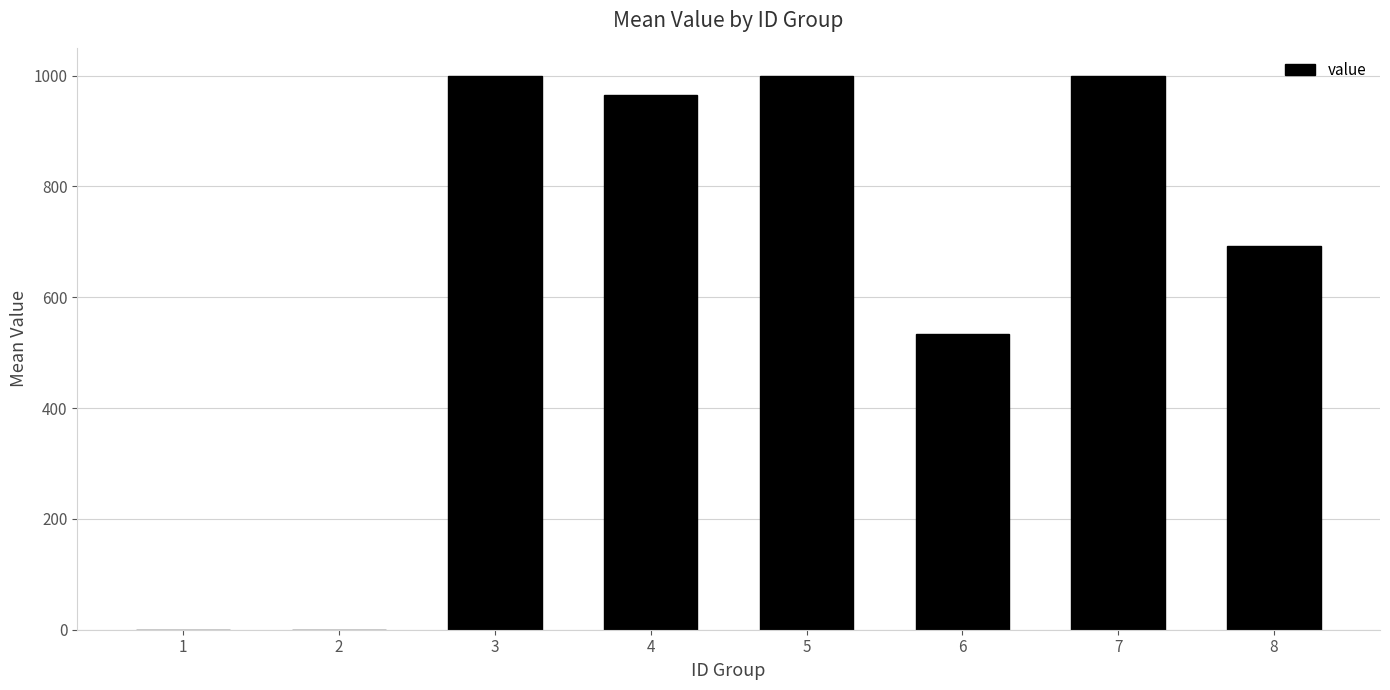

Is it true that the value at 4 is 964.0?

True